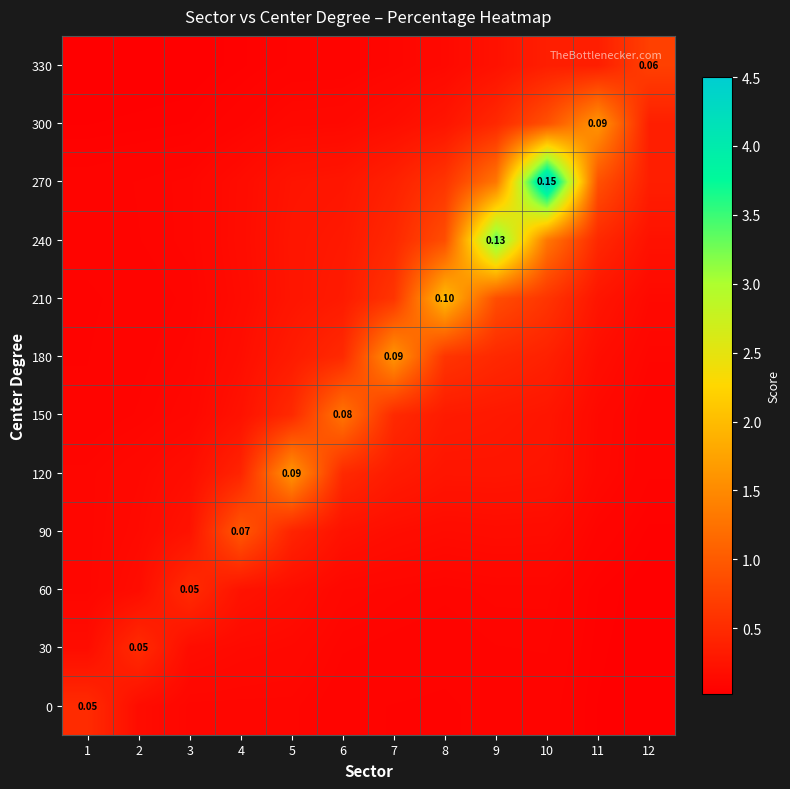

Is it true that 60 equals 0.4 at 4?

False